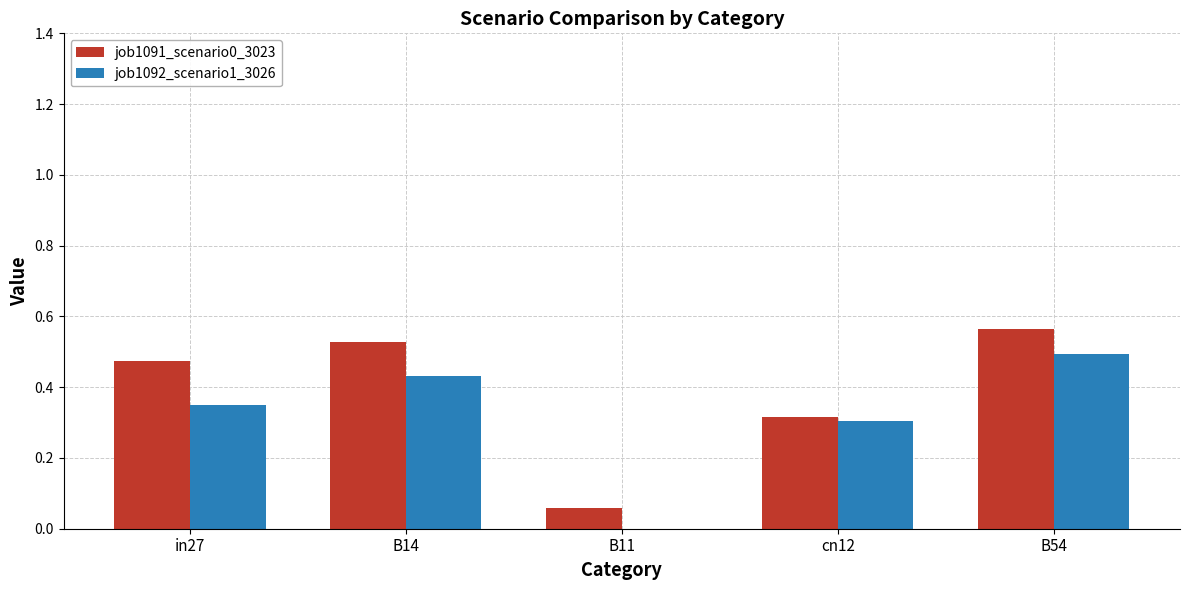

Is it true that job1091_scenario0_3023 equals 0.5 at in27?

True